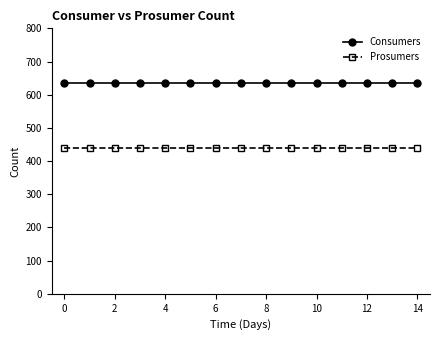

What is the highest value of the Prosumers series?

440